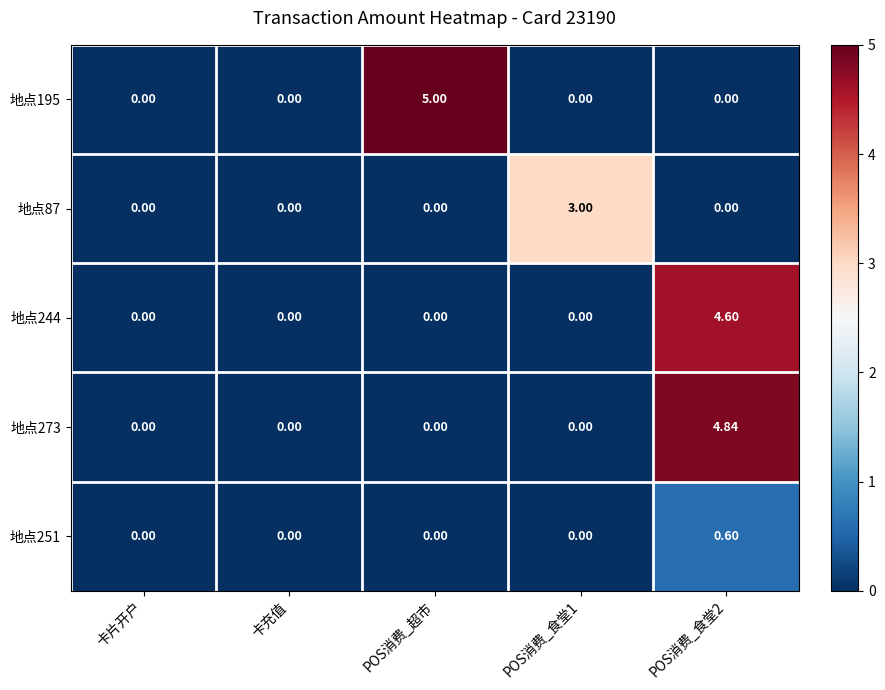

At which category does the chart reach its peak across all series?

POS消费_超市